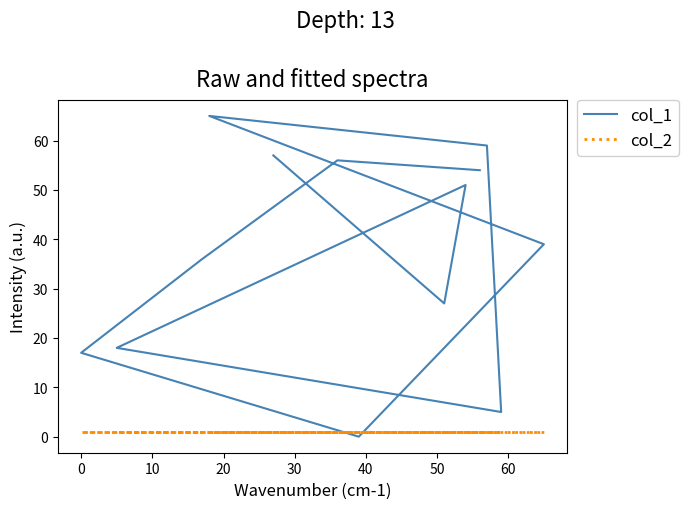

At 0, list the series in order from largest to smallest.

col_1, col_2